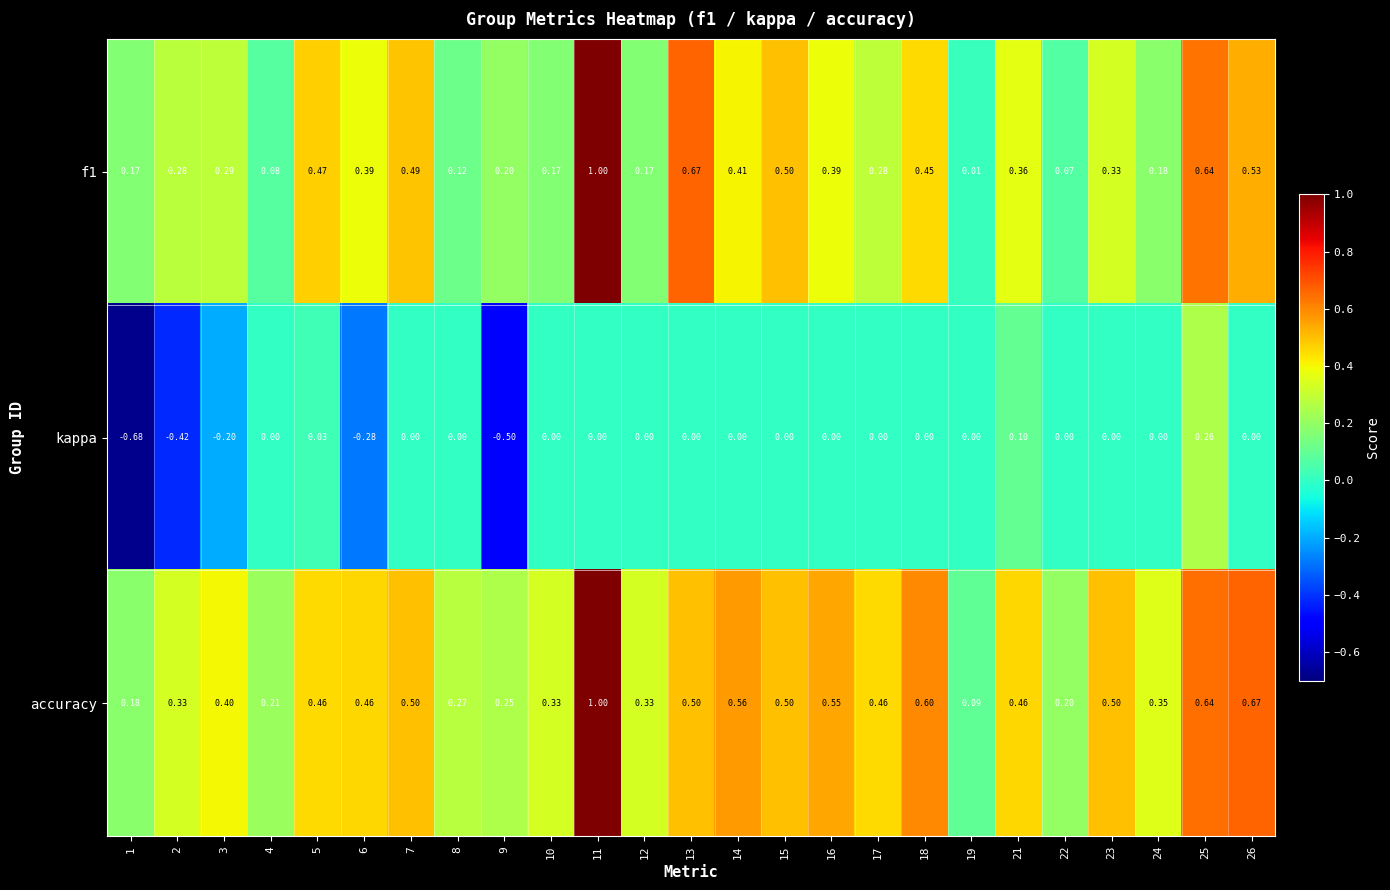

Between 4 and 10, which series saw the biggest shift?

accuracy